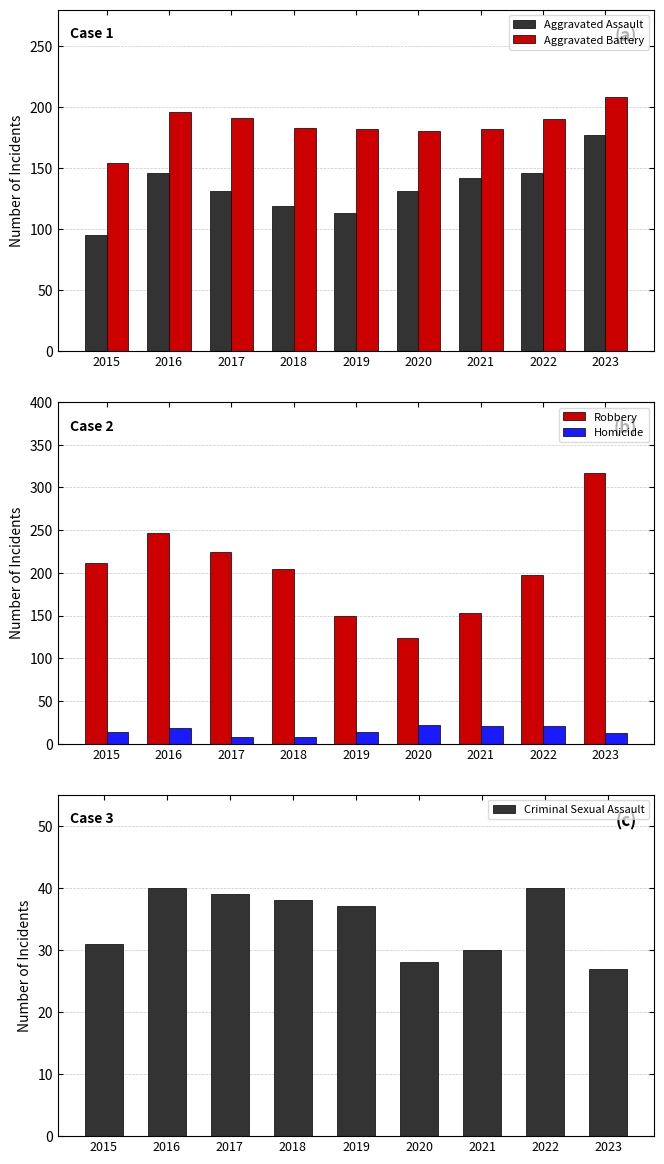

At which label does Aggravated Assault reach its minimum?

2015